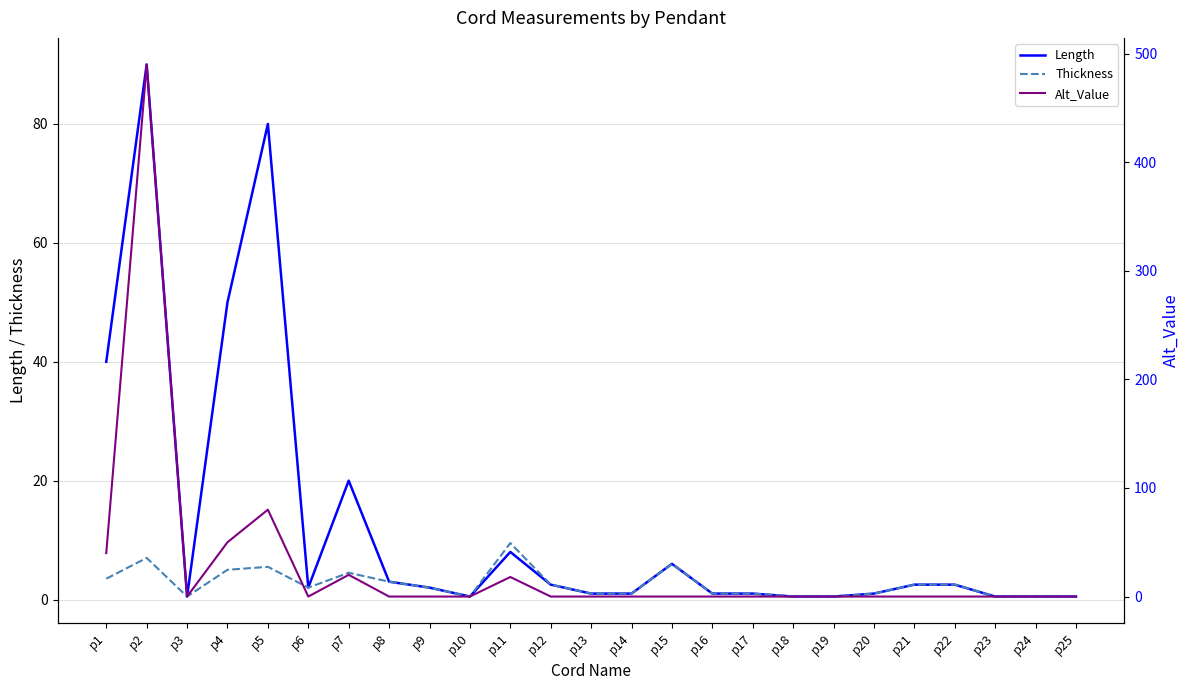

Which category has the highest value in the Thickness series?

p11